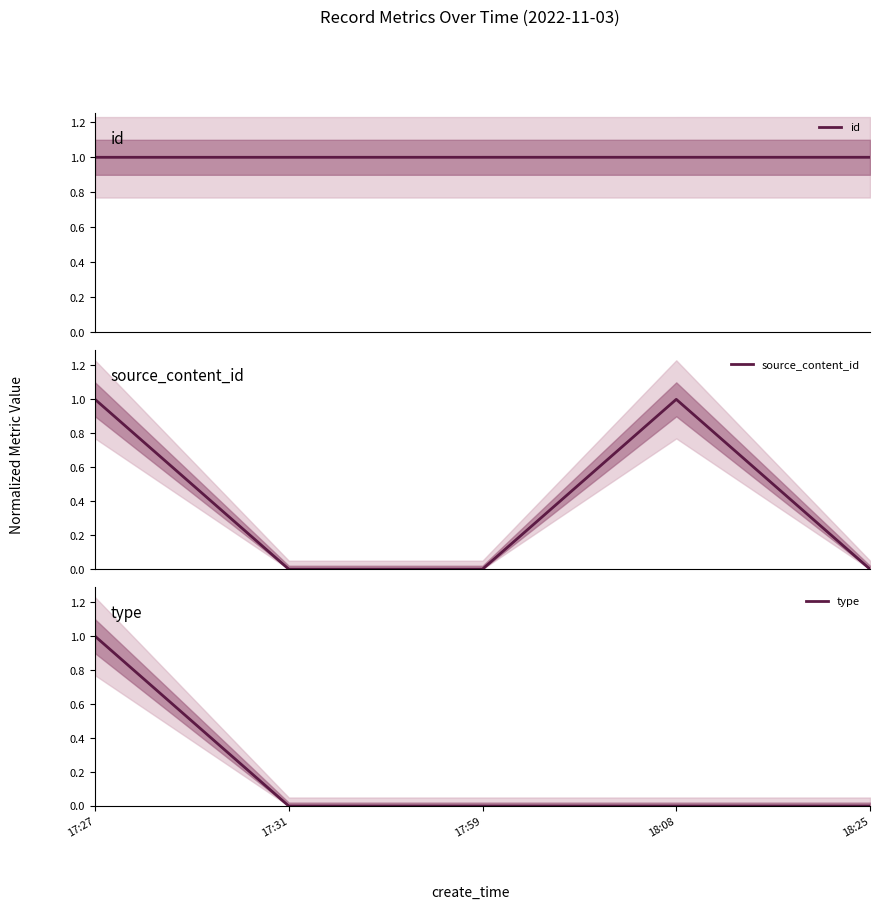

What is the highest value of the source_content_id series?

1.0